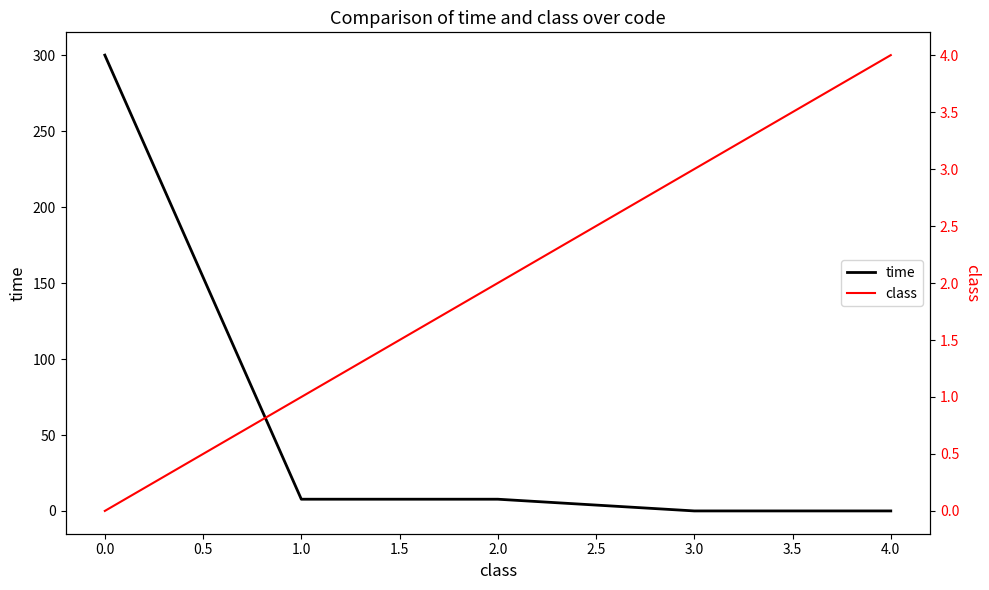

The value of time at 1.0 is 7.7. True or false?

True